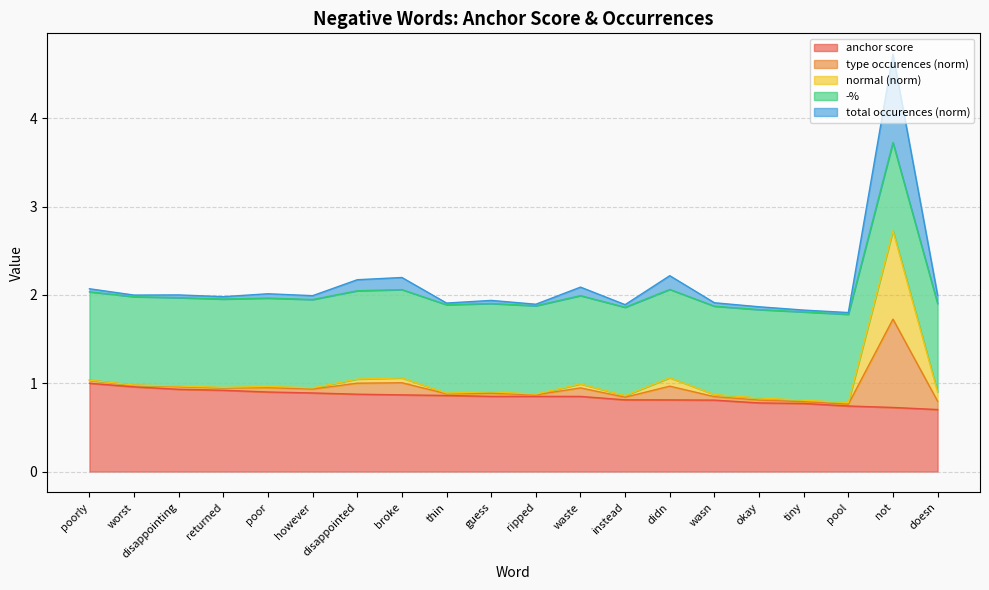

What is the maximum value shown in the chart?

4.7